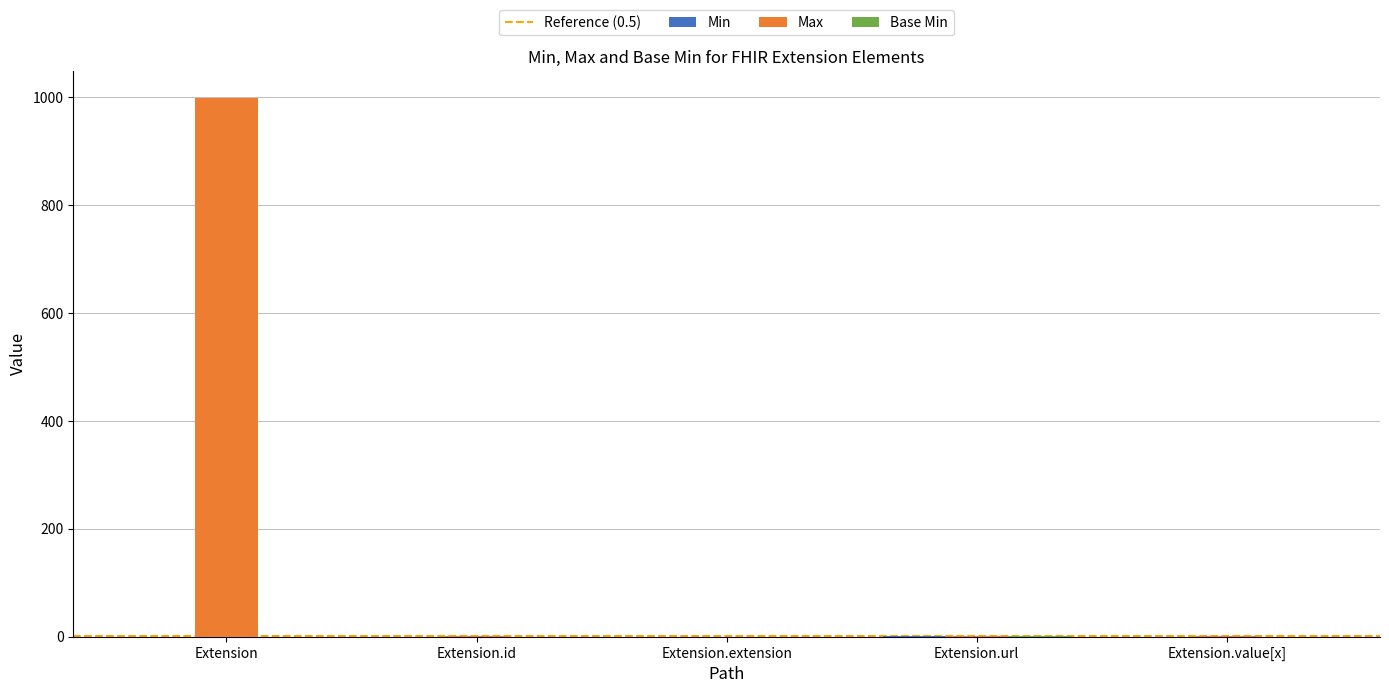

What is the sum of all Max values?

1002